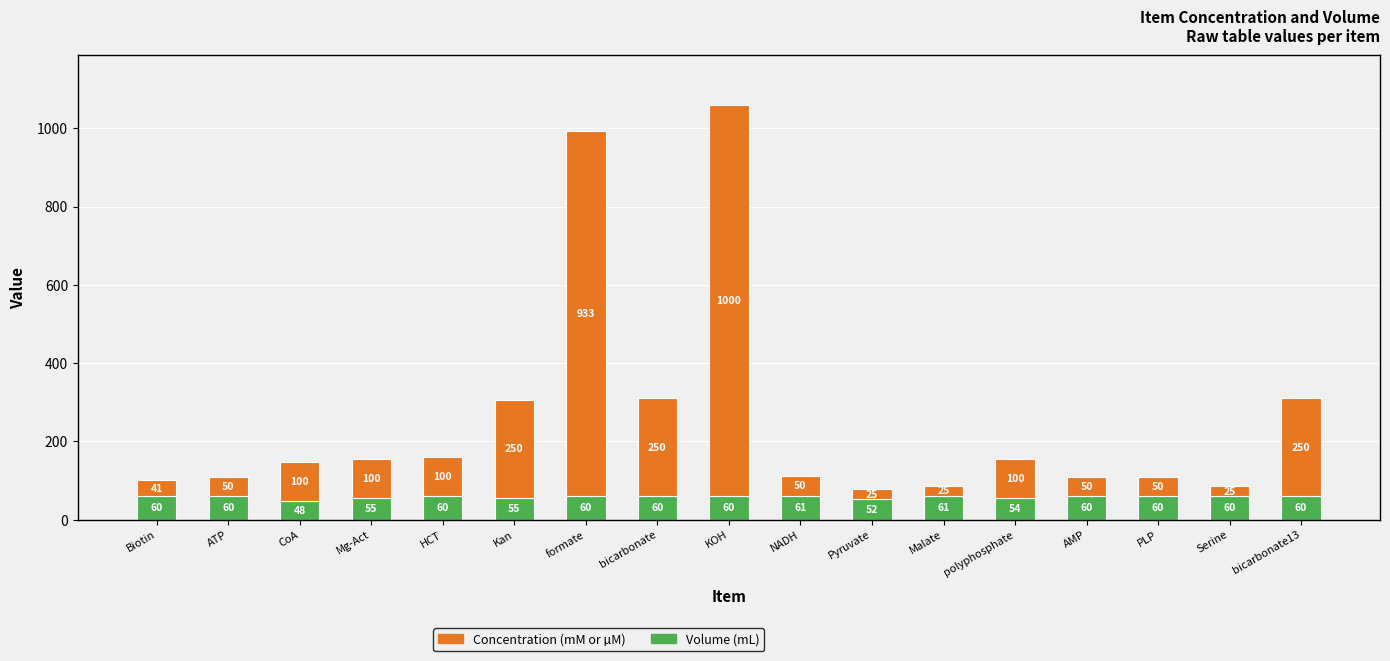

How many distinct data groups are displayed?

2